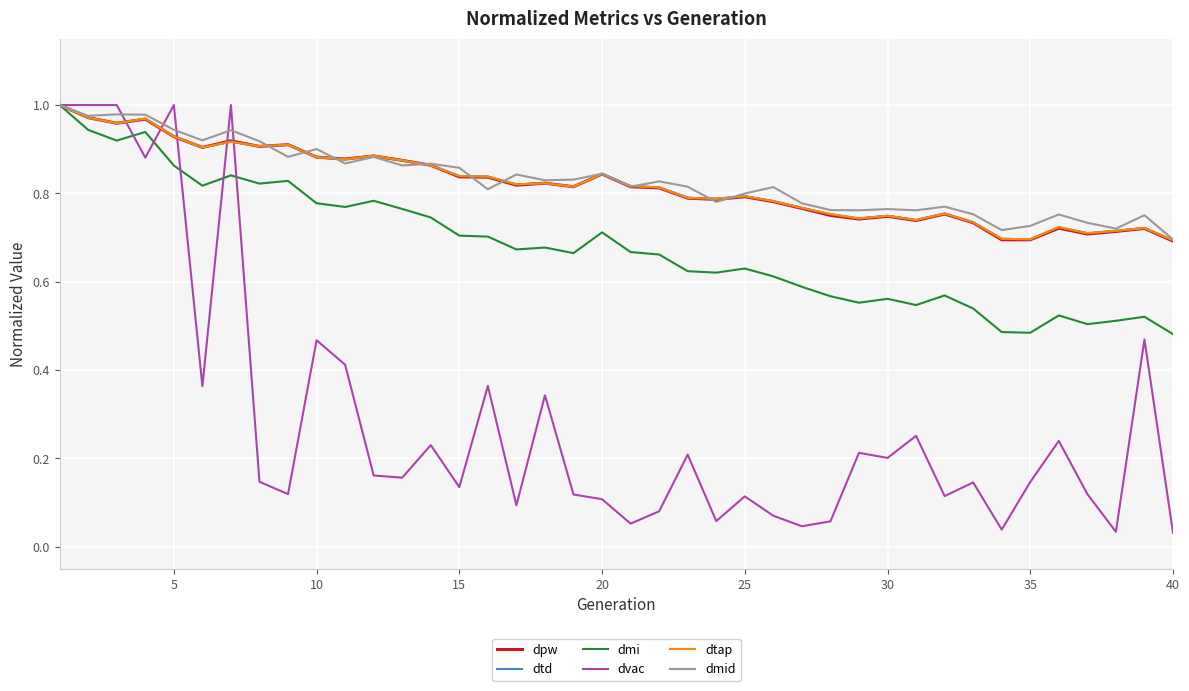

How many lines are shown in the chart?

6